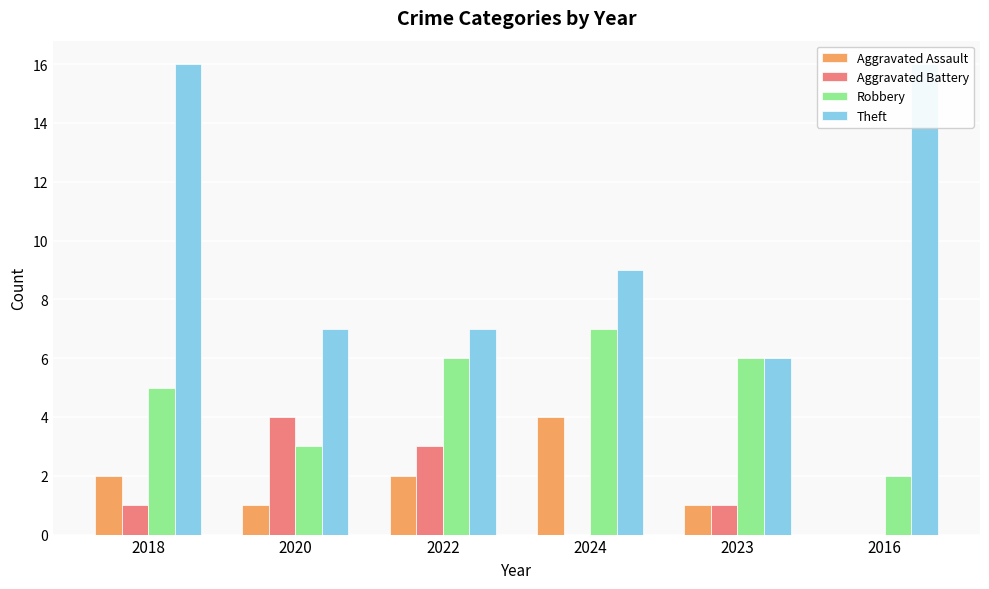

Are the bars grouped side by side (vs. stacked)?

Yes